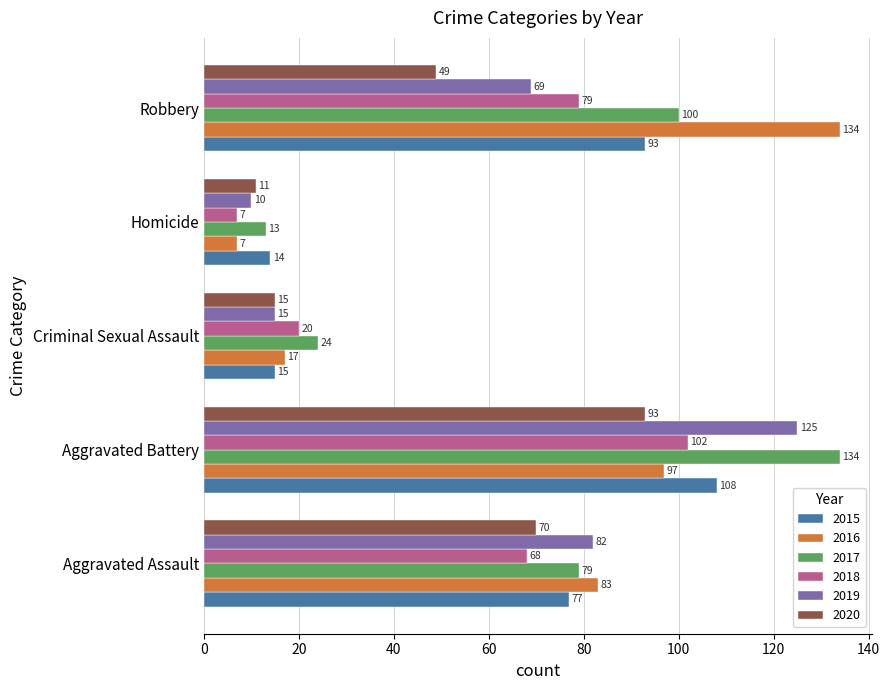

Read the 2017 value at Robbery, to the nearest 5.

100